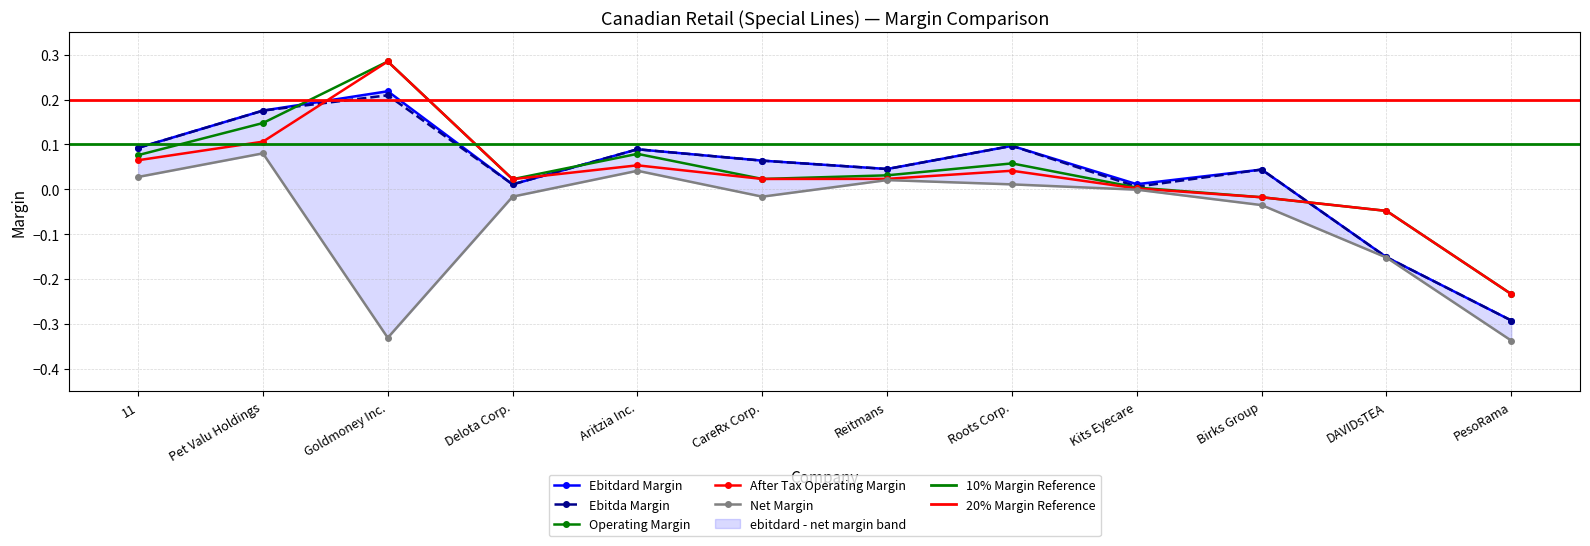

Reading right to left, what are all the values shown in this chart?

ebitdard_margin: -0.3	-0.2	0.0	0.0	0.1	0.0	0.1	0.1	0.0	0.2	0.2	0.1
ebitda_margin: -0.3	-0.2	0.0	0.0	0.1	0.0	0.1	0.1	0.0	0.2	0.2	0.1
operating_margin: -0.2	-0.0	-0.0	0.0	0.1	0.0	0.0	0.1	0.0	0.3	0.1	0.1
after_tax_operating_margin: -0.2	-0.0	-0.0	0.0	0.0	0.0	0.0	0.1	0.0	0.3	0.1	0.1
net_margin: -0.3	-0.2	-0.0	-0.0	0.0	0.0	-0.0	0.0	-0.0	-0.3	0.1	0.0